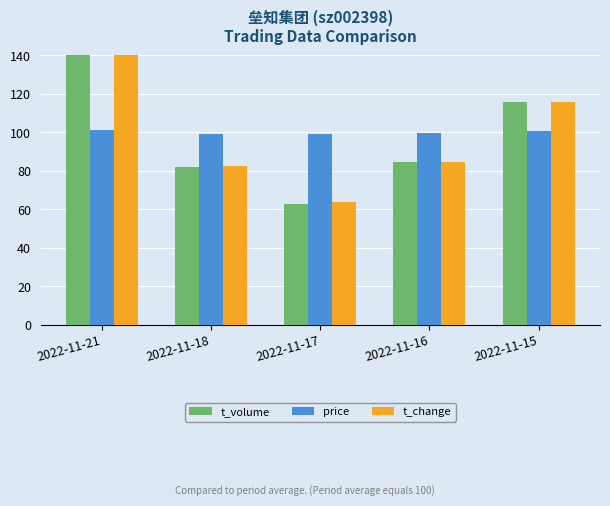

How many categories are shown in the chart?

5